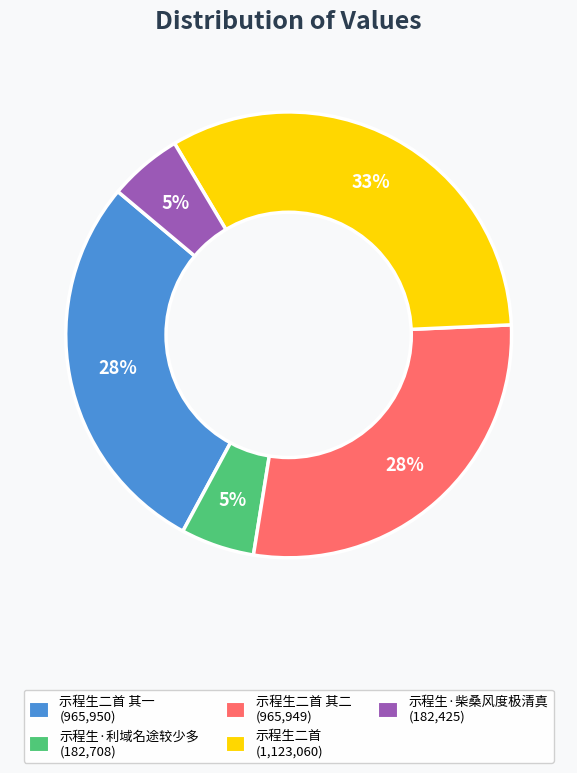

To the nearest percent, what is the difference between the largest and smallest slice percentages?

28%